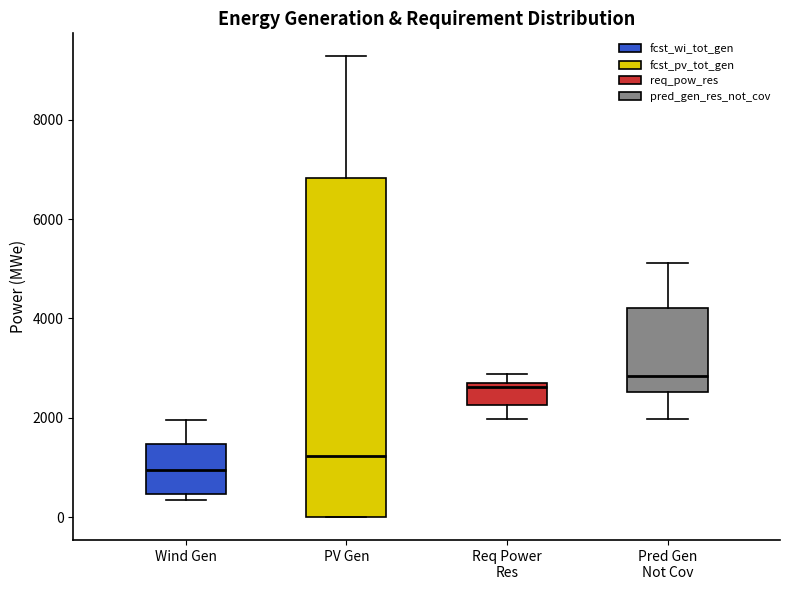

Which box is the tallest, from its lower edge to its upper edge?

PV Gen